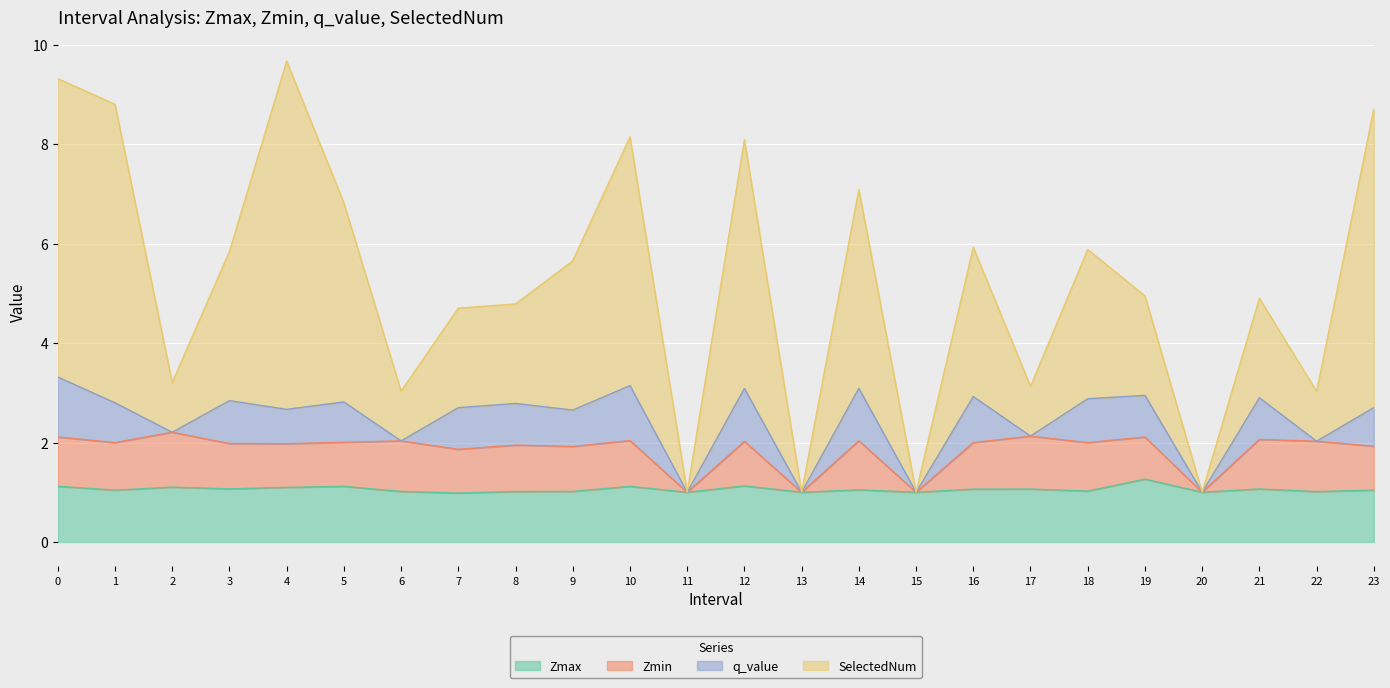

What is the average value of the Zmin series?

1.8